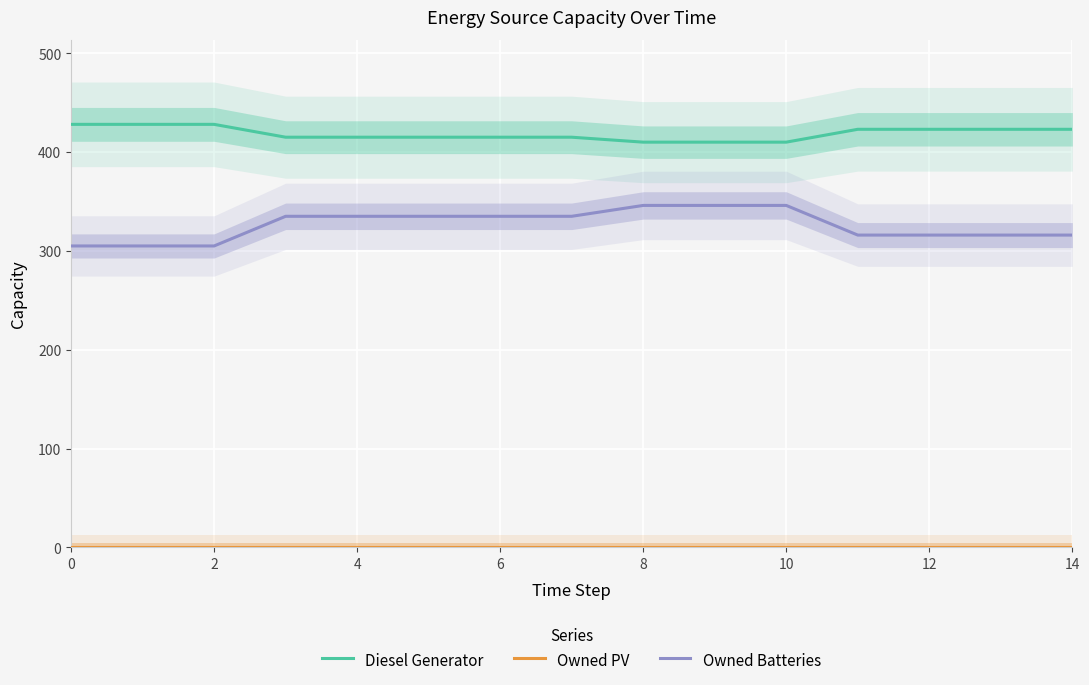

List the series in order of their overall mean, highest first.

Diesel Generator, Owned Batteries, Owned PV